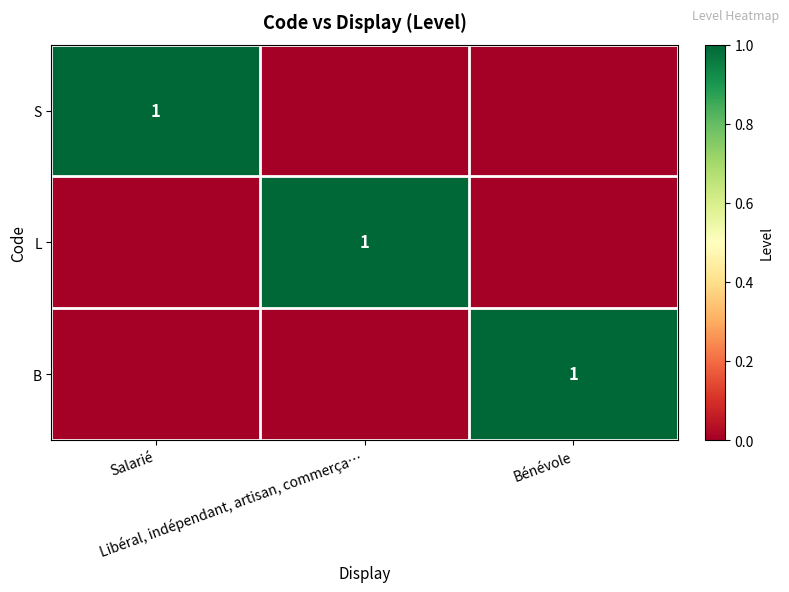

At which label does B reach its peak?

Bénévole